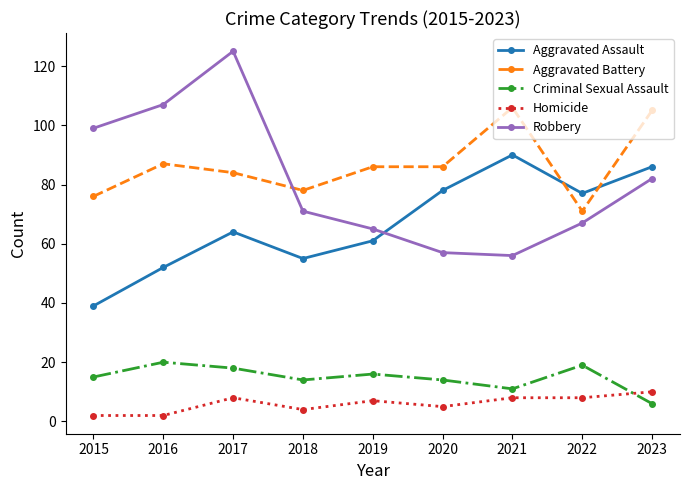

What is the average value of the Homicide series?

6